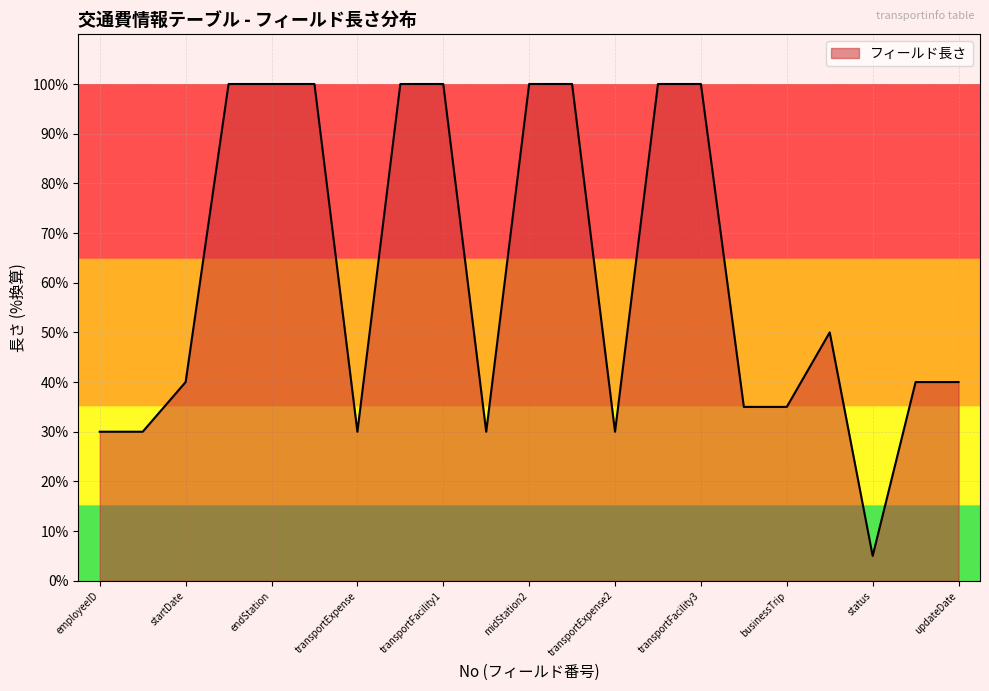

What is the difference between the maximum and minimum values?

95